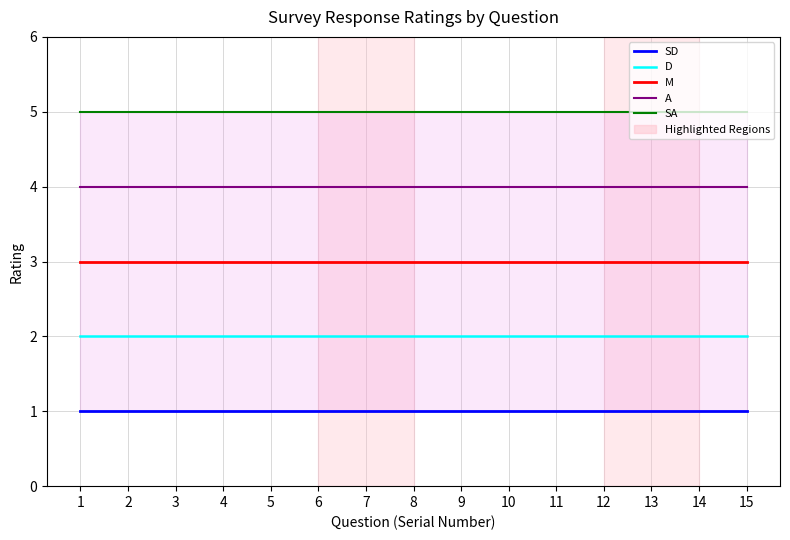

Rank the series by their average value, from highest to lowest.

SA, A, M, D, SD